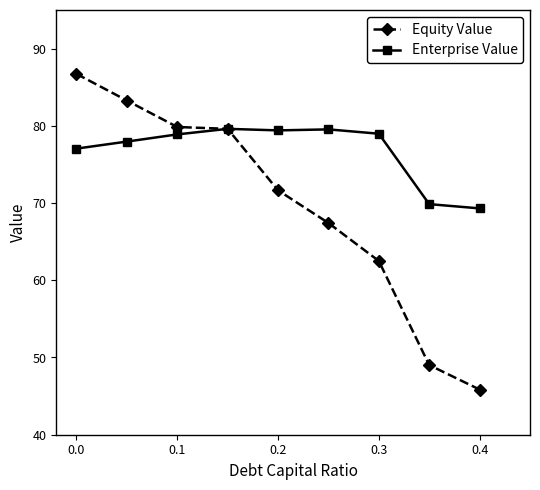

What is the maximum value for Equity Value?

86.7